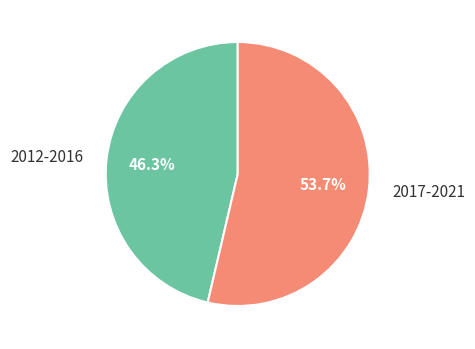

To the nearest percent, what is the average slice percentage?

50%